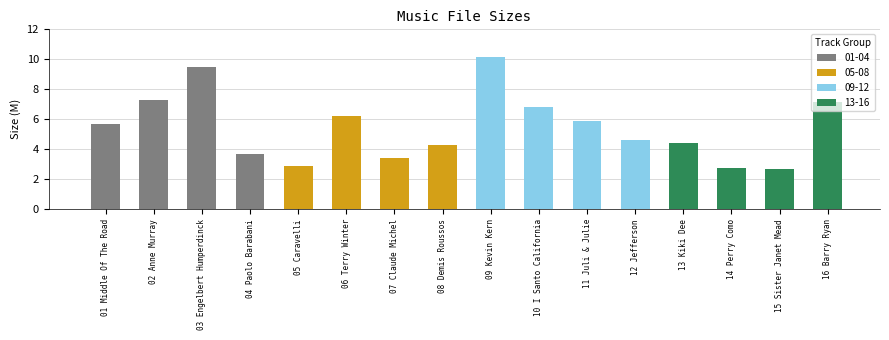

Between 03 Engelbert Humperdinck and 11 Juli & Julie, which is larger?

03 Engelbert Humperdinck